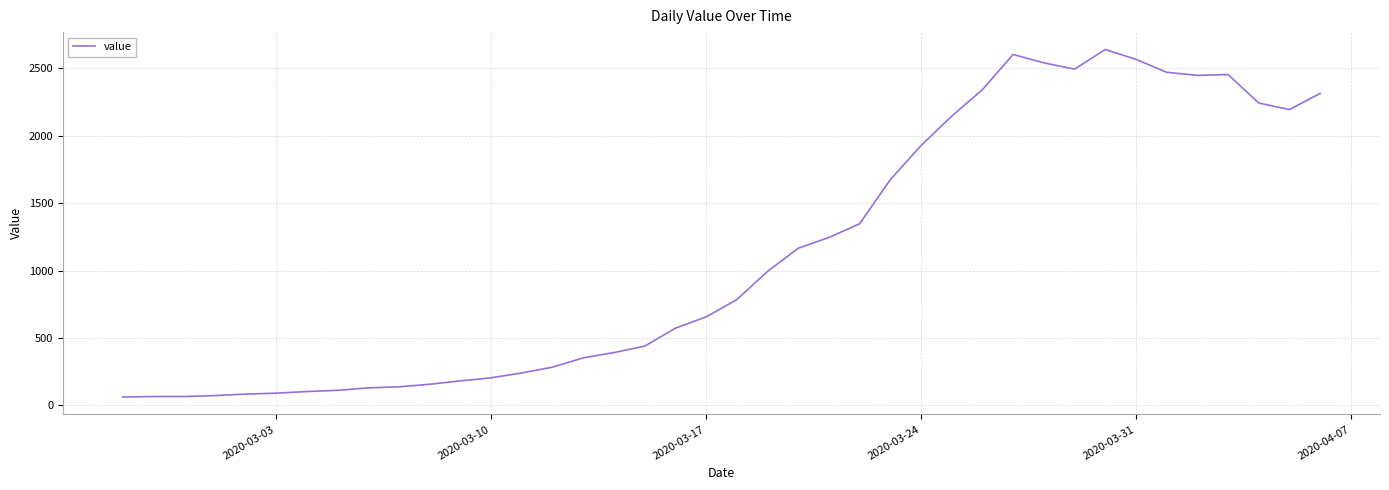

What is the greatest value displayed?

2640